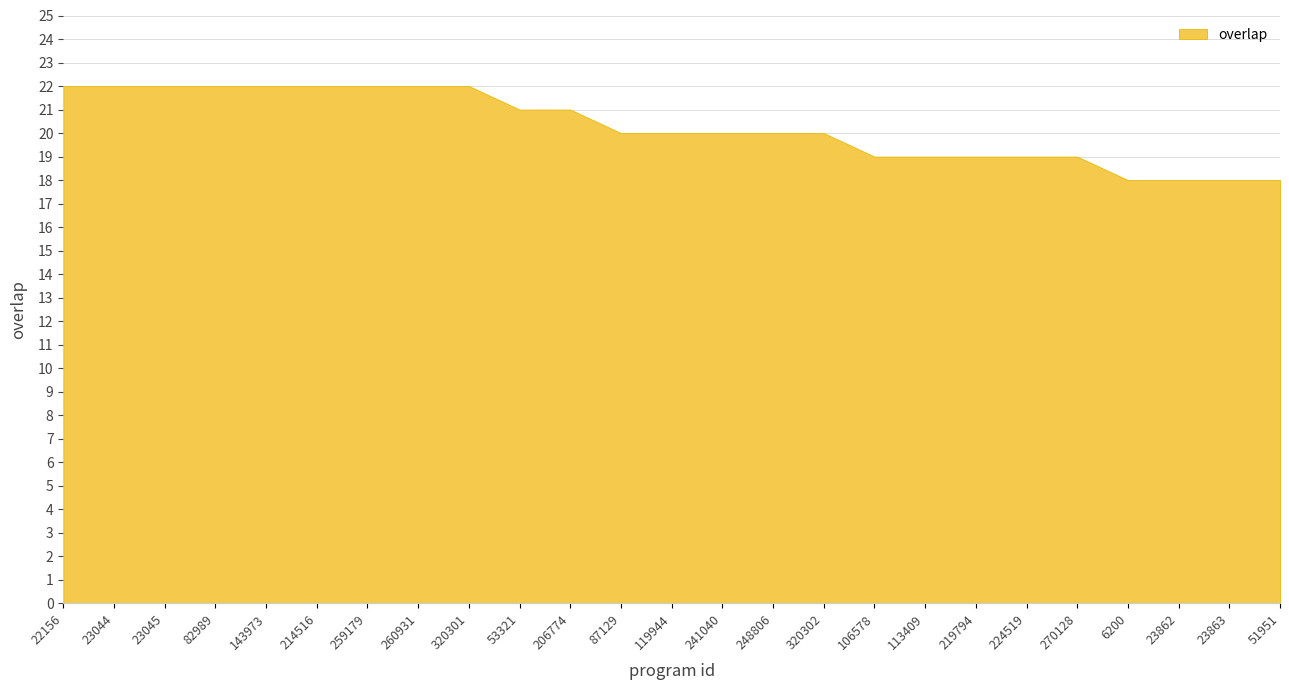

Rank the categories by value from lowest to highest.

6200, 23862, 23863, 51951, 106578, 113409, 219794, 224519, 270128, 87129, 119944, 241040, 248806, 320302, 53321, 206774, 22156, 23044, 23045, 82989, 143973, 214516, 259179, 260931, 320301